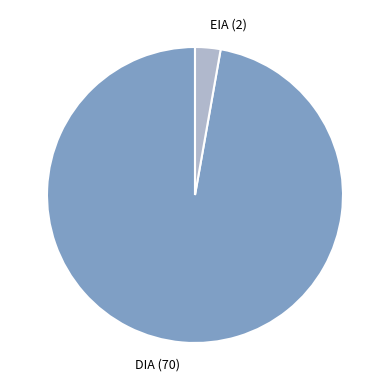

Combined, do DIA and EIA account for over 50%?

Yes